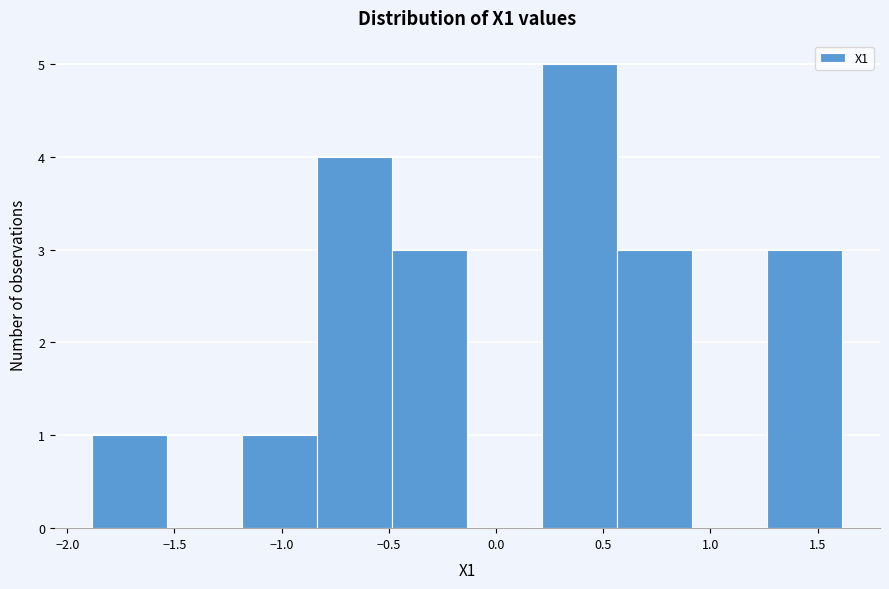

Reading left to right, transcribe this chart: for each bar, give the range it covers on the x-axis and its height. Neither the bar edges nor the heights are printed on the chart, so give them approximately, as read against the axes.

-1.90 to -1.55: 1
-1.55 to -1.20: 0
-1.20 to -0.85: 1
-0.85 to -0.50: 4
-0.50 to -0.15: 3
-0.15 to 0.20: 0
0.20 to 0.55: 5
0.55 to 0.90: 3
0.90 to 1.25: 0
1.25 to 1.60: 3